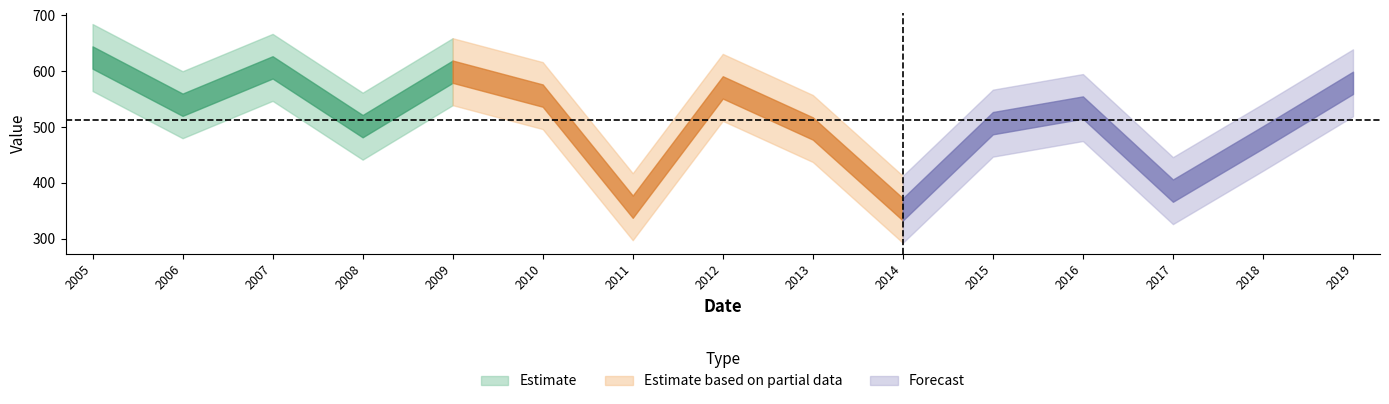

Rank the categories by value from lowest to highest.

2014-01-15, 2011-01-15, 2017-01-15, 2018-01-15, 2013-01-15, 2008-01-15, 2015-01-15, 2016-01-15, 2006-01-15, 2010-01-15, 2012-01-15, 2019-01-15, 2009-01-15, 2007-01-15, 2005-01-15